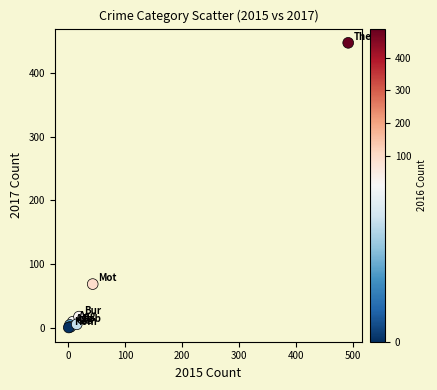

What Y value in the scatter plot is closest to 224?

69